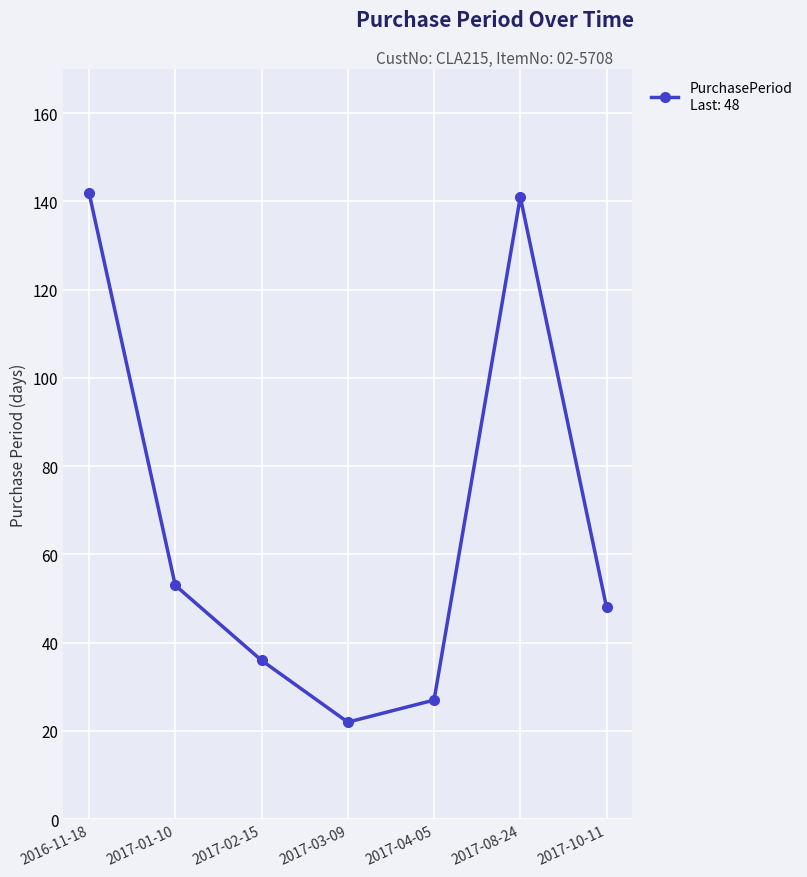

Reading left to right, transcribe all the data shown in this chart.

2016-11-18=142	2017-01-10=53	2017-02-15=36	2017-03-09=22	2017-04-05=27	2017-08-24=141	2017-10-11=48